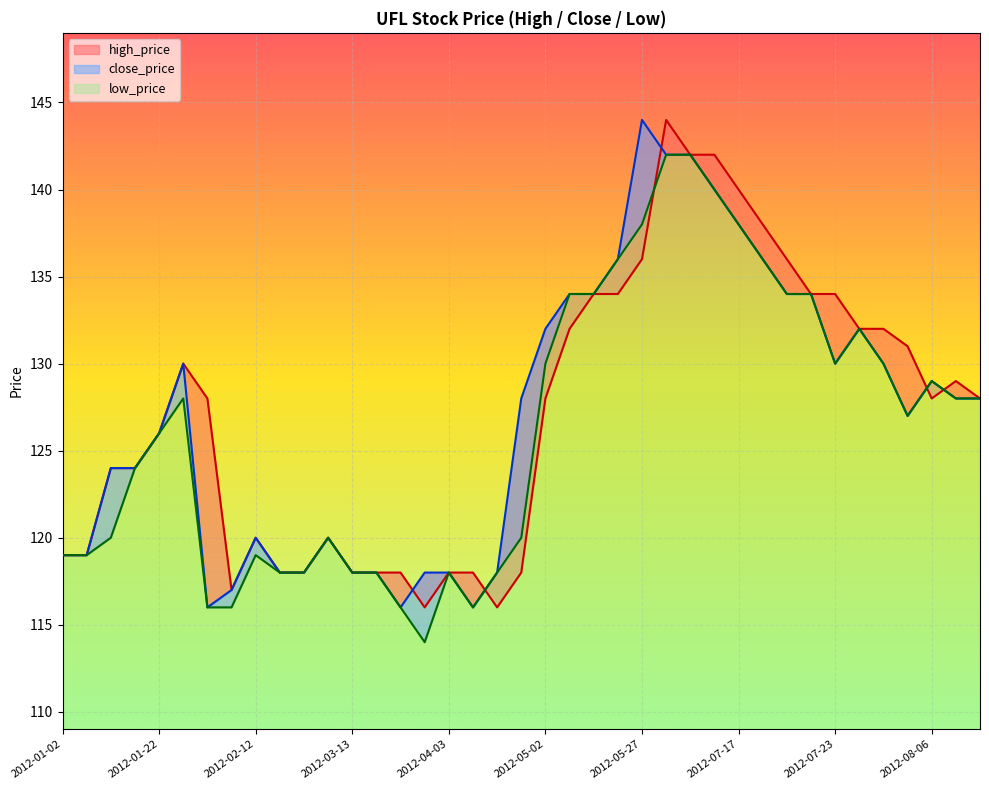

How many times do close_price and high_price cross each other?

5